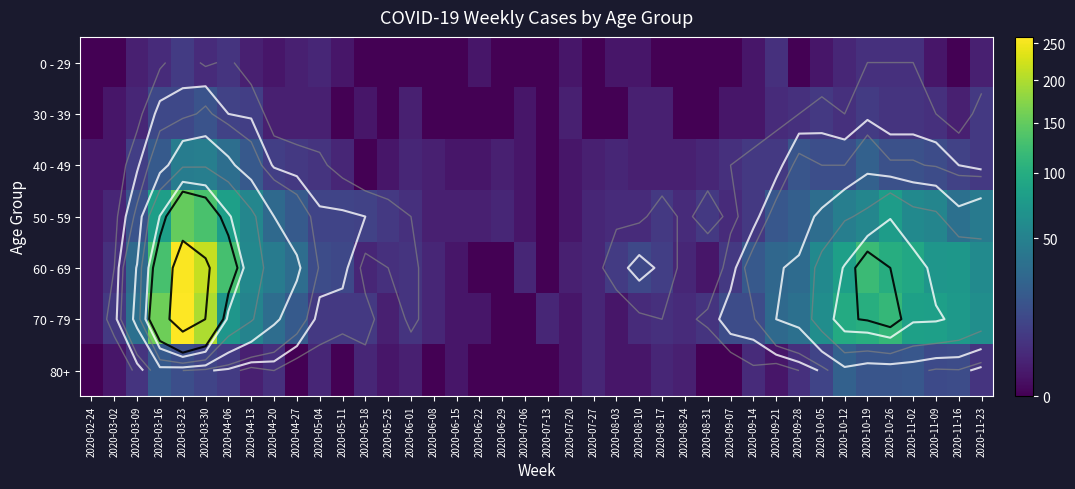

At which category is the sum across all series the highest?

2020-03-23